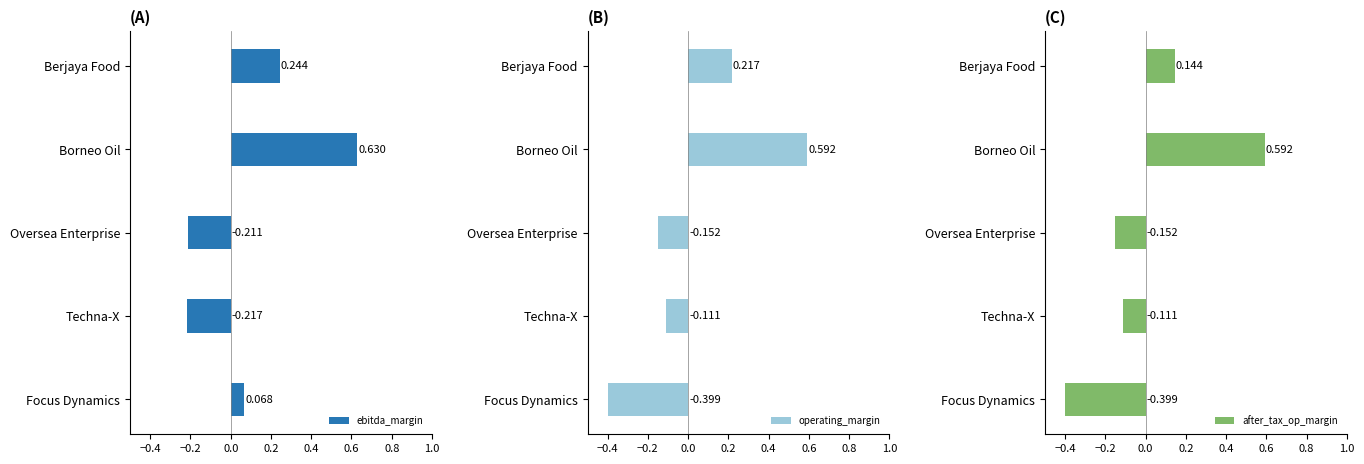

How many negative values does the operating_margin series have?

3